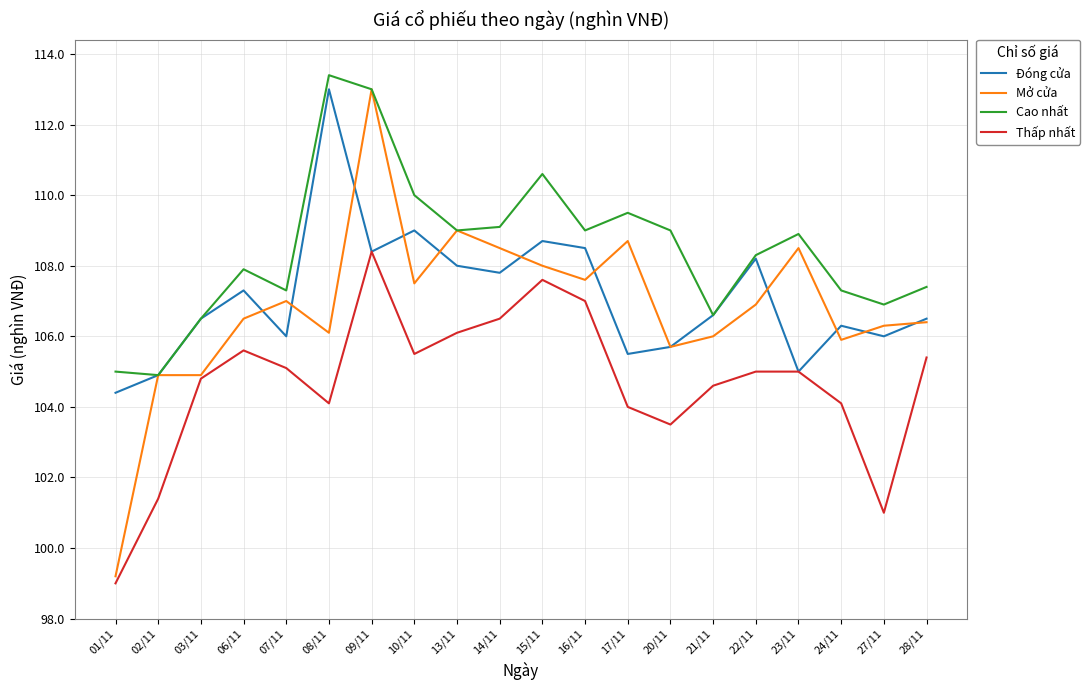

Reading right to left, transcribe all the data shown in this chart.

Đóng cửa: 106.5	106.0	106.3	105.0	108.2	106.6	105.7	105.5	108.5	108.7	107.8	108.0	109.0	108.4	113.0	106.0	107.3	106.5	104.9	104.4
Mở cửa: 106.4	106.3	105.9	108.5	106.9	106.0	105.7	108.7	107.6	108.0	108.5	109.0	107.5	113.0	106.1	107.0	106.5	104.9	104.9	99.2
Cao nhất: 107.4	106.9	107.3	108.9	108.3	106.6	109.0	109.5	109.0	110.6	109.1	109.0	110.0	113.0	113.4	107.3	107.9	106.5	104.9	105.0
Thấp nhất: 105.4	101.0	104.1	105.0	105.0	104.6	103.5	104.0	107.0	107.6	106.5	106.1	105.5	108.4	104.1	105.1	105.6	104.8	101.4	99.0